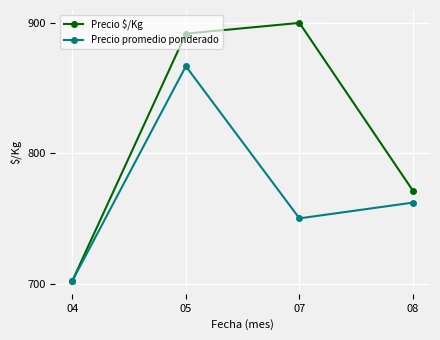

Which category has the lowest value in the Precio $/Kg series?

04